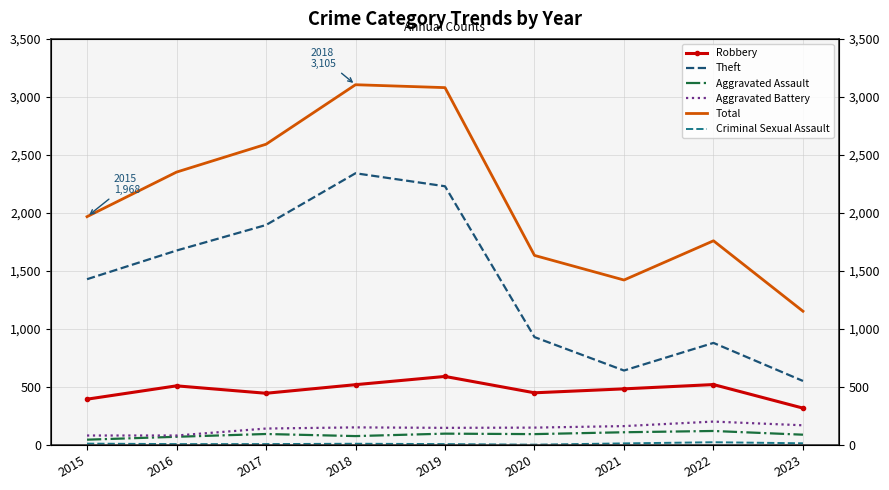

Which series has the widest spread of values?

Total